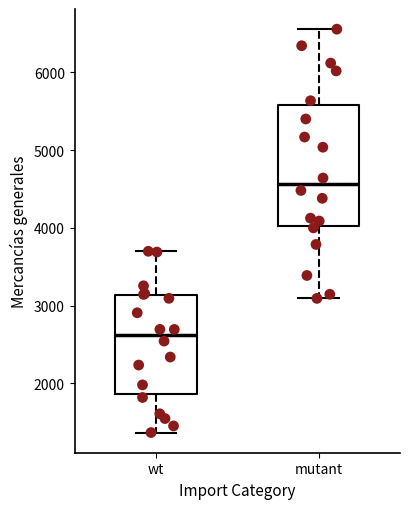

Reading left to right, transcribe this box plot: for each box, give where its median line is, the range the box spans, and where its two whiskers end, as read against the y-axis. The values are not printed on the chart, so give them approximately, as read against the axis.

wt: median 2600, box 1900 to 3100, whiskers 1400 to 3700
mutant: median 4600, box 4000 to 5600, whiskers 3100 to 6600